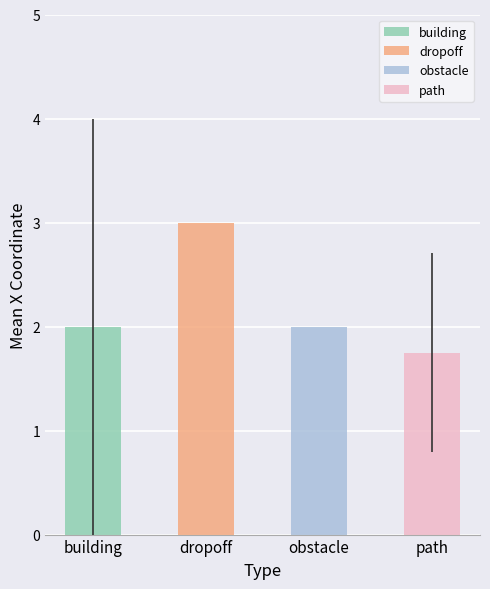

What is the difference between the maximum and second lowest values?

1.0